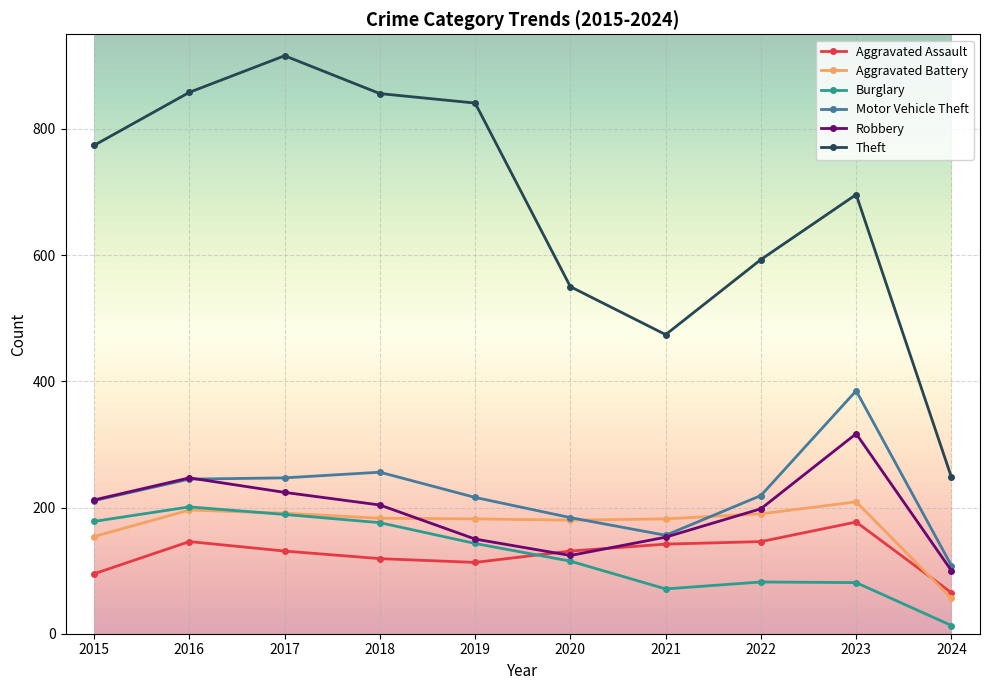

Where is the first local maximum for Robbery?

2016